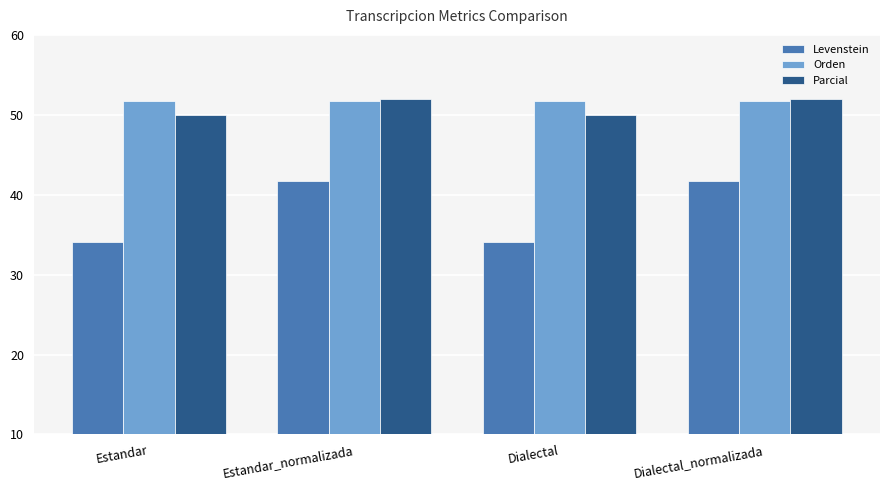

What is the minimum value for Parcial?

50.0